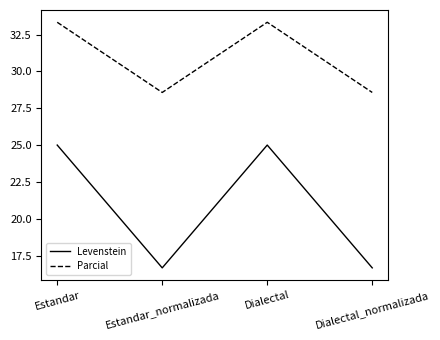

At how many categories does at least one series exceed 23?

4